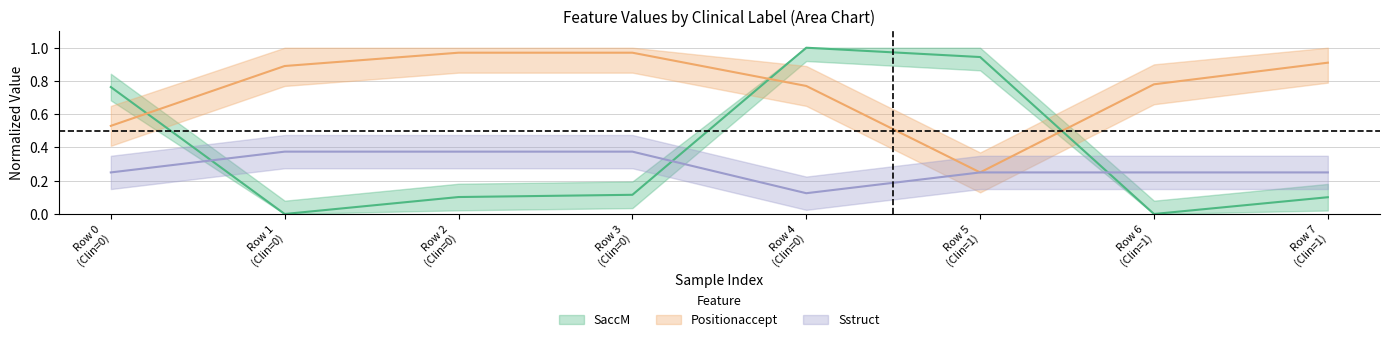

True or false: Positionaccept has a value of 0.6 at Row 3 (Clin=0).

False